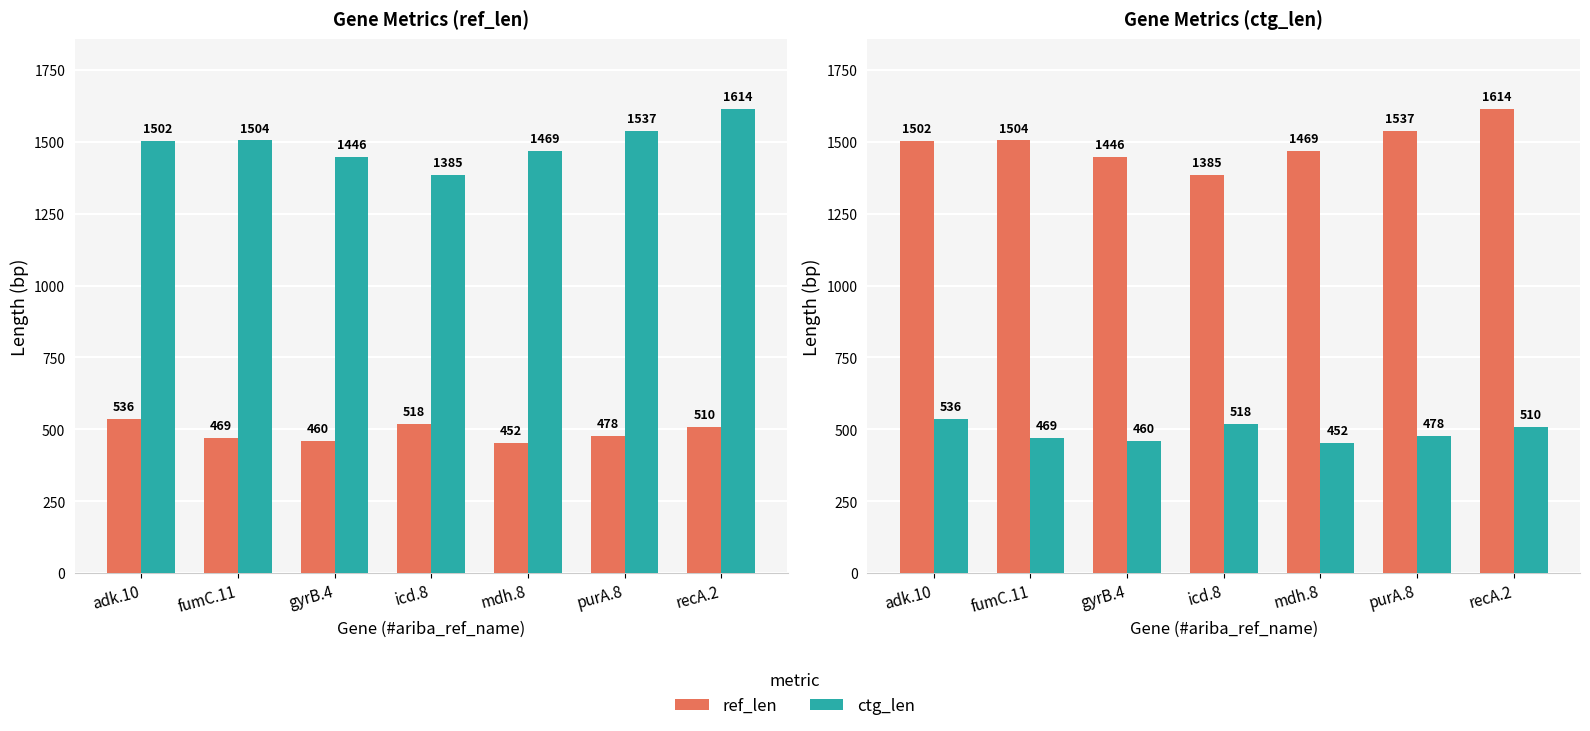

How many values in the ctg_len series are below 478?

3